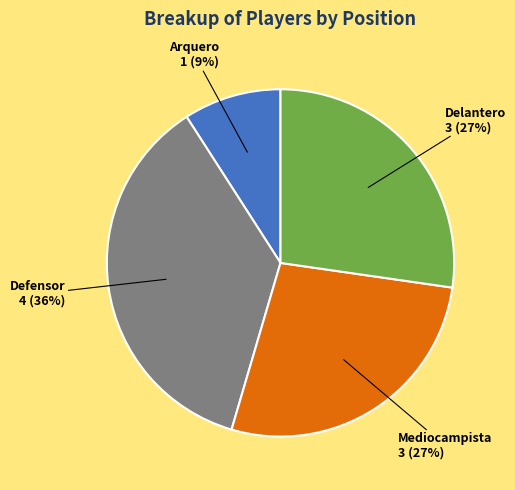

Is there a majority slice in this chart?

No